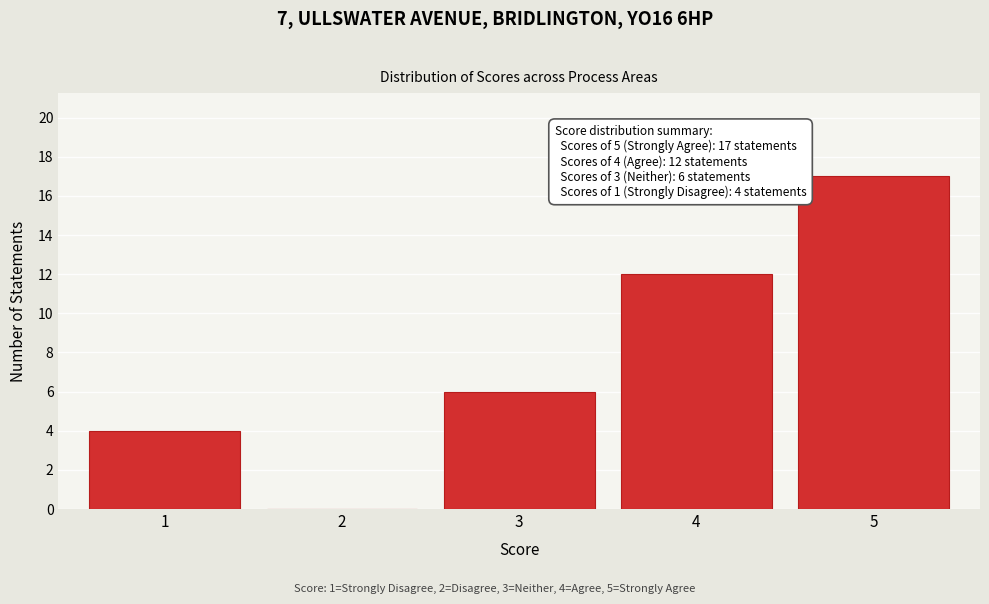

Over which range of the x-axis is the bar tallest?

4.5 to 5.5